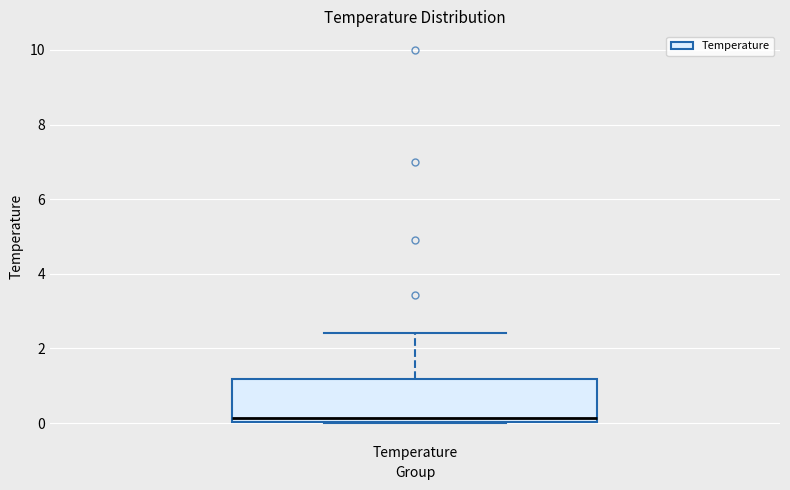

Read this box plot against the y-axis: the position of the median line, the range covered by the box, and the ends of both whiskers. The values are not printed on the chart, so give them approximately, as read against the axis.

median 0.2, box 0.0 to 1.2, whiskers 0.0 to 2.4